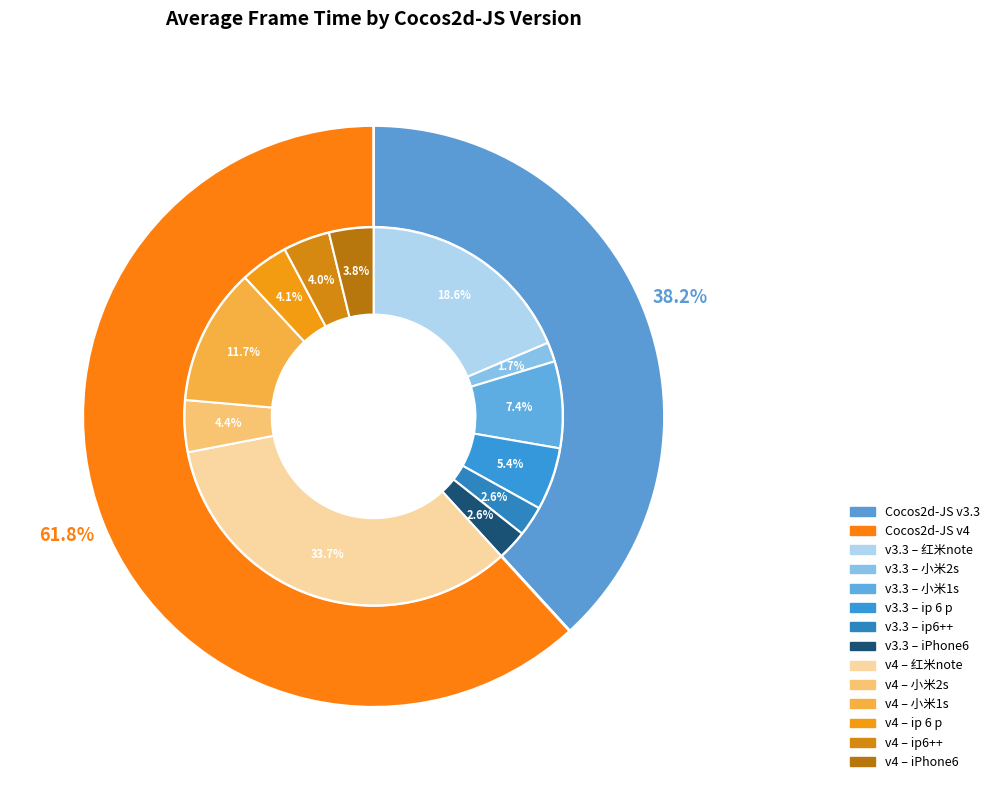

Rank the categories by Cocos2d-JS v3.3 value from lowest to highest.

12, 10, 13, 8, 11, 0, 5, 3, 1, 2, 7, 6, 9, 4